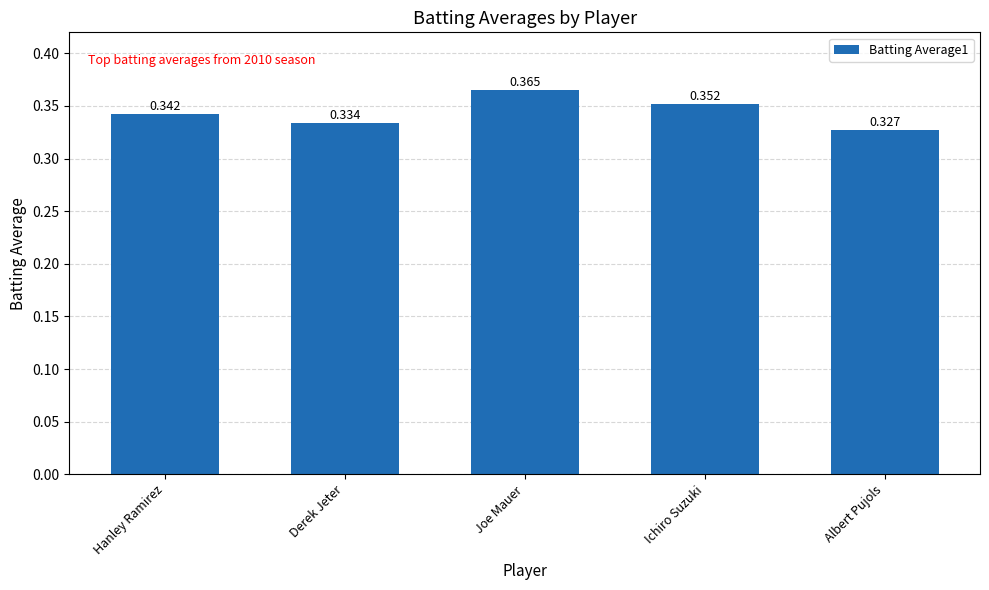

Rank the categories by value from lowest to highest.

Albert Pujols, Derek Jeter, Hanley Ramirez, Ichiro Suzuki, Joe Mauer